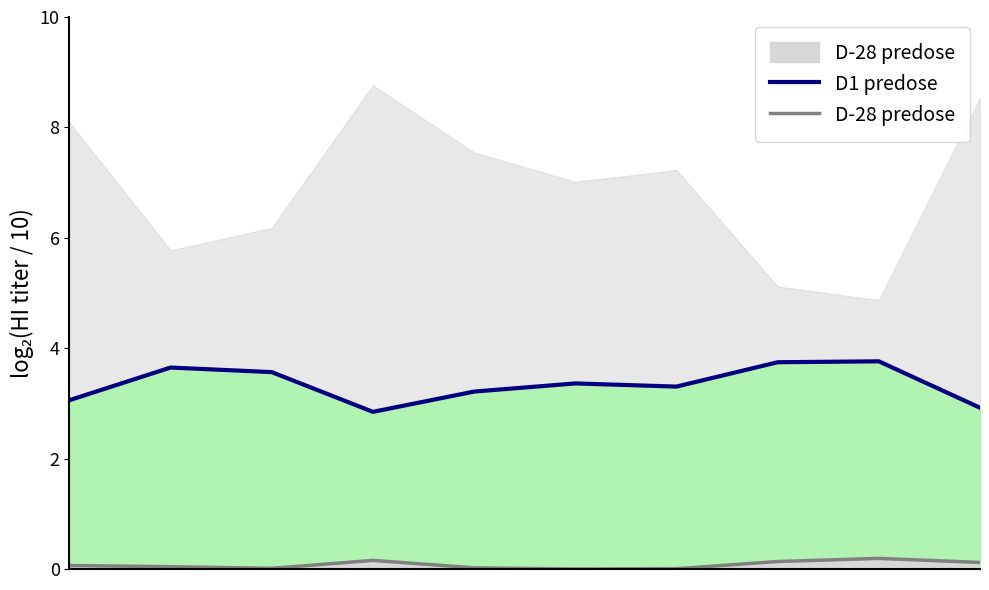

True or false: D-28 predose and D1 predose cross at least once.

False